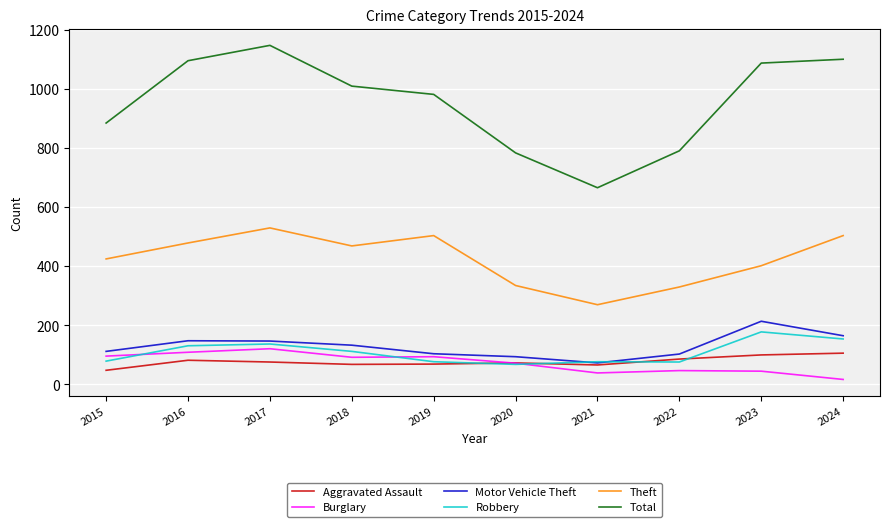

Between 2016 and 2022, which series saw the biggest shift?

Total